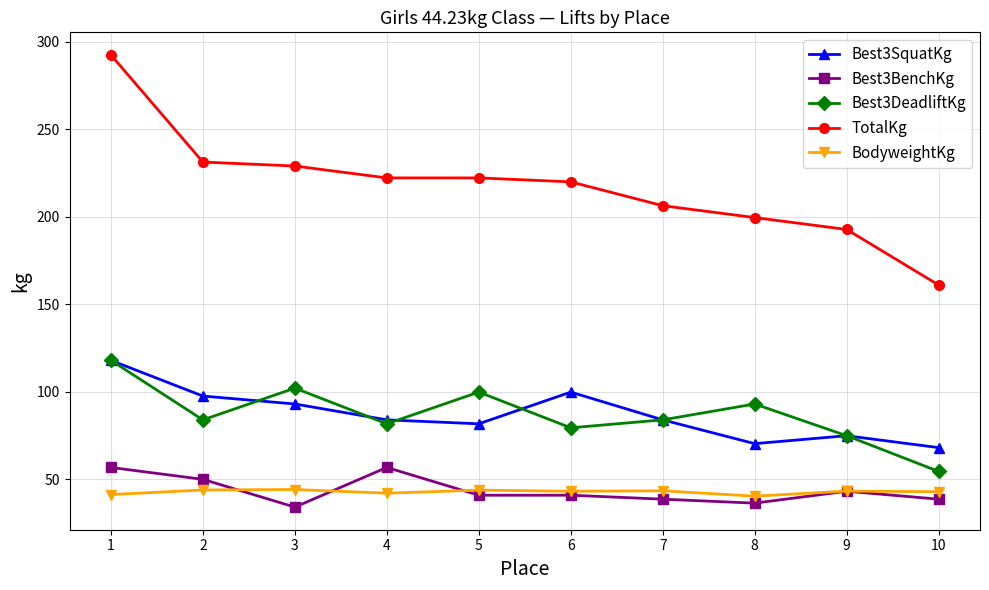

What is the maximum value shown in the chart?

292.6